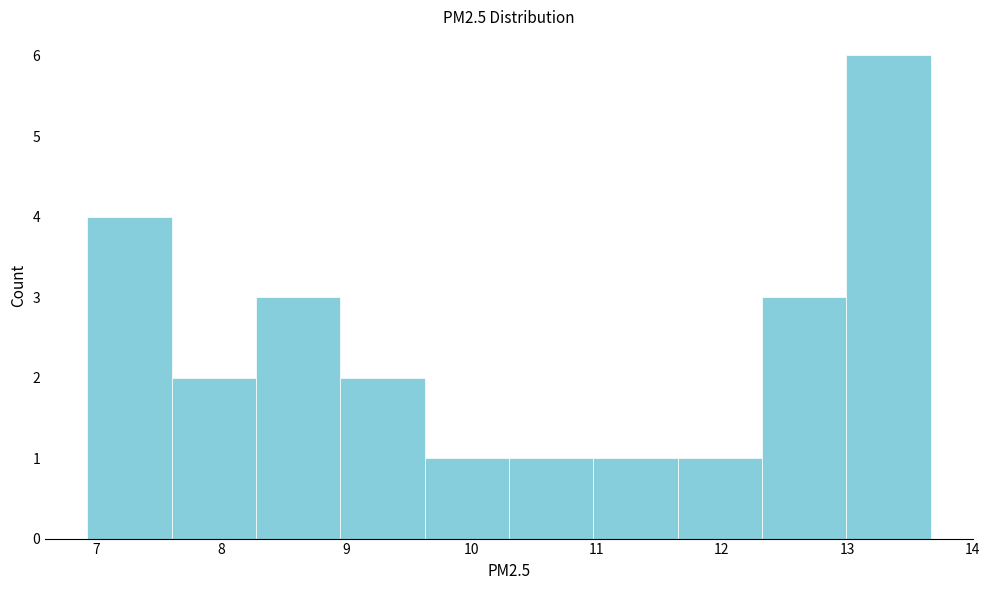

Which range on the x-axis has the tallest bar?

13.0 to 13.7